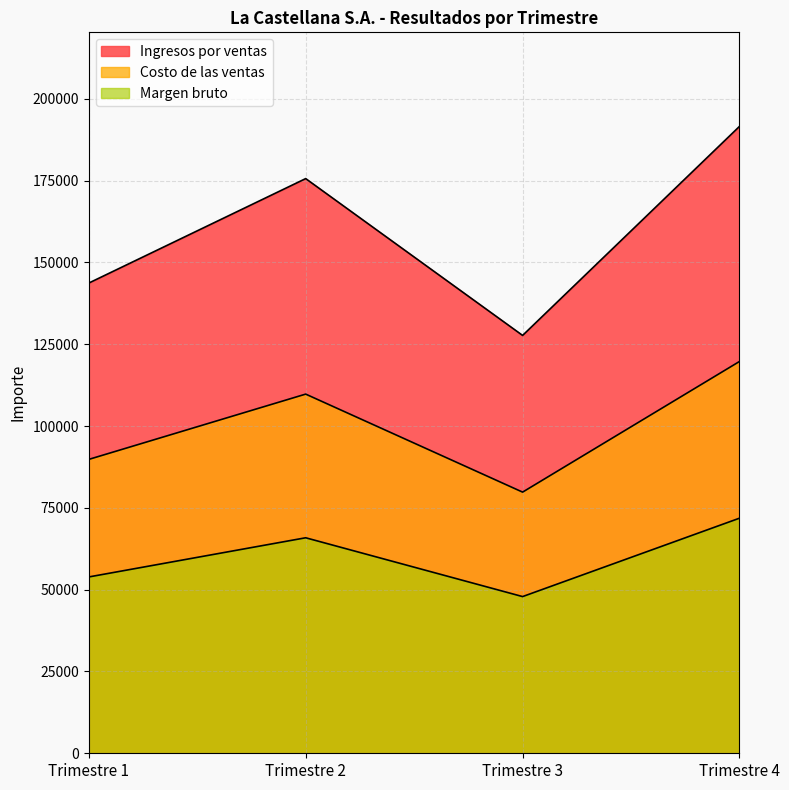

True or false: Margen bruto has a value of 71835 at Trimestre 4.

True